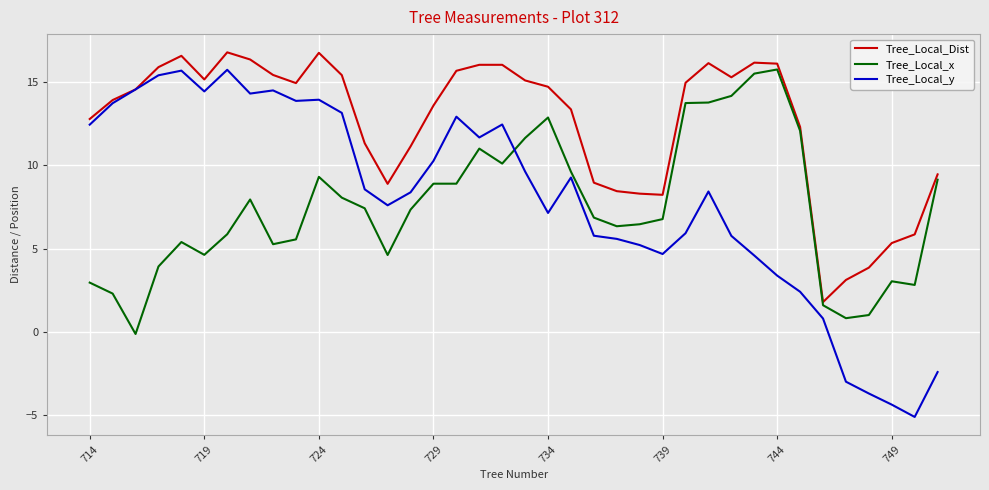

How many lines are shown in the chart?

3